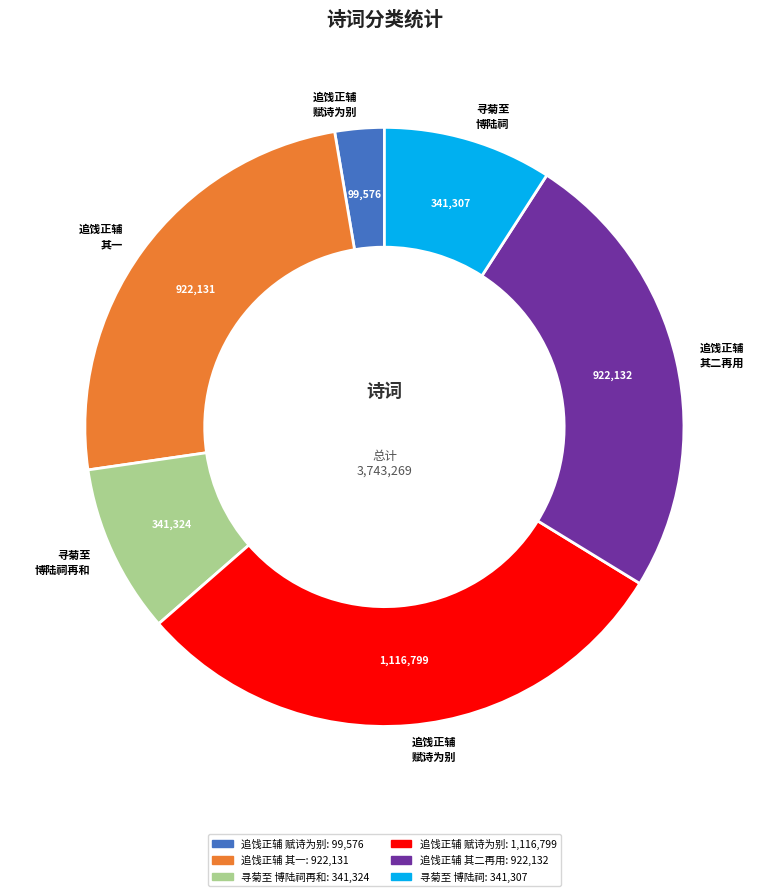

Is there a majority slice in this chart?

No